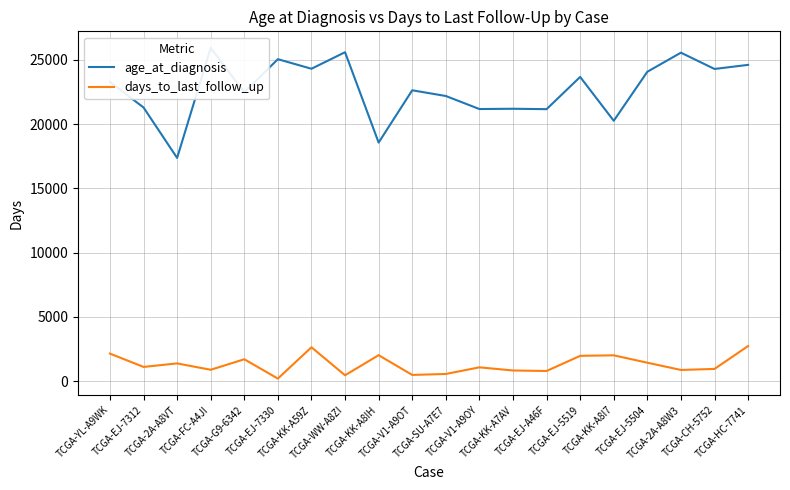

Between TCGA-G9-6342 and TCGA-2A-A8W3, which series saw the biggest shift?

age_at_diagnosis